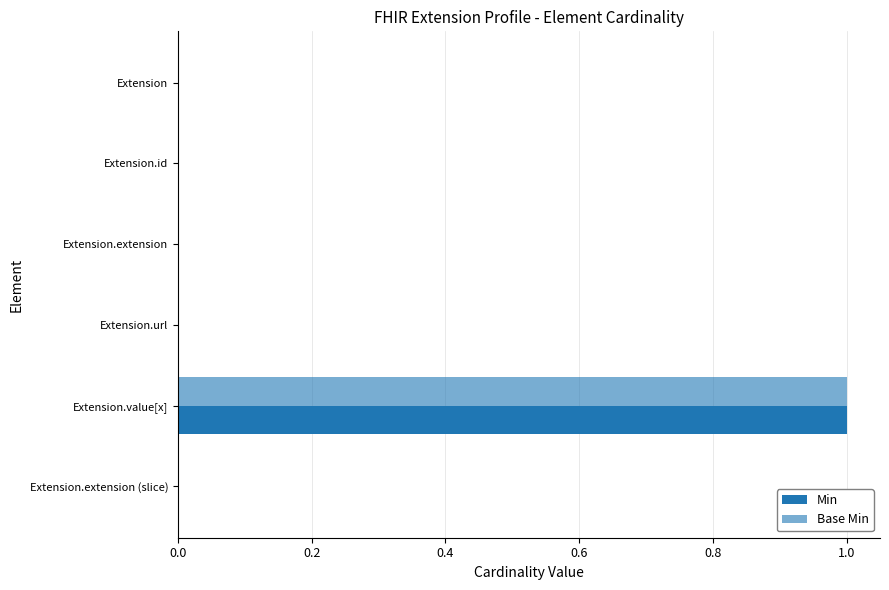

Count the number of data series in this chart.

2